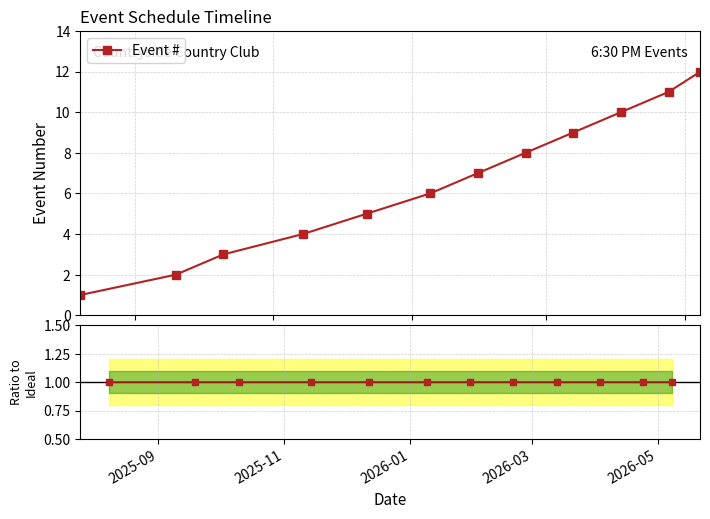

What is the maximum value for Event #?

12